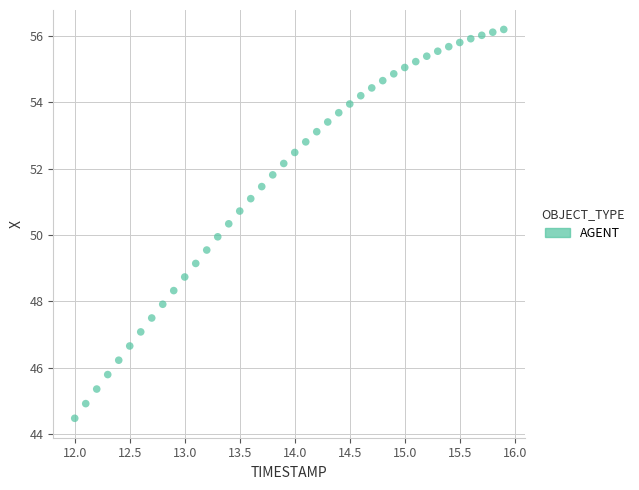

What is the range of X values (max minus min)?

3.9